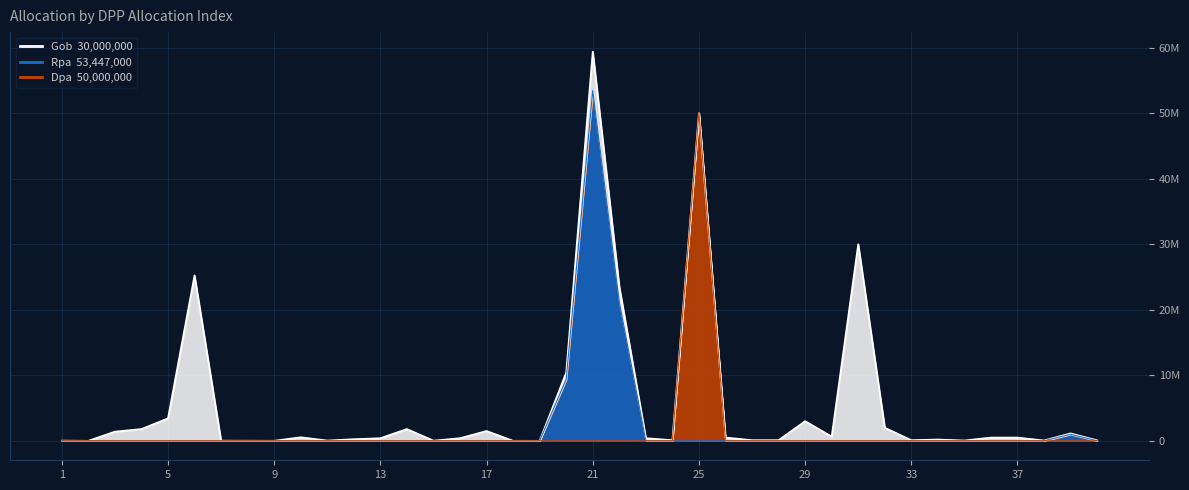

Read the Rpa value at 20, to the nearest 100.

9368000